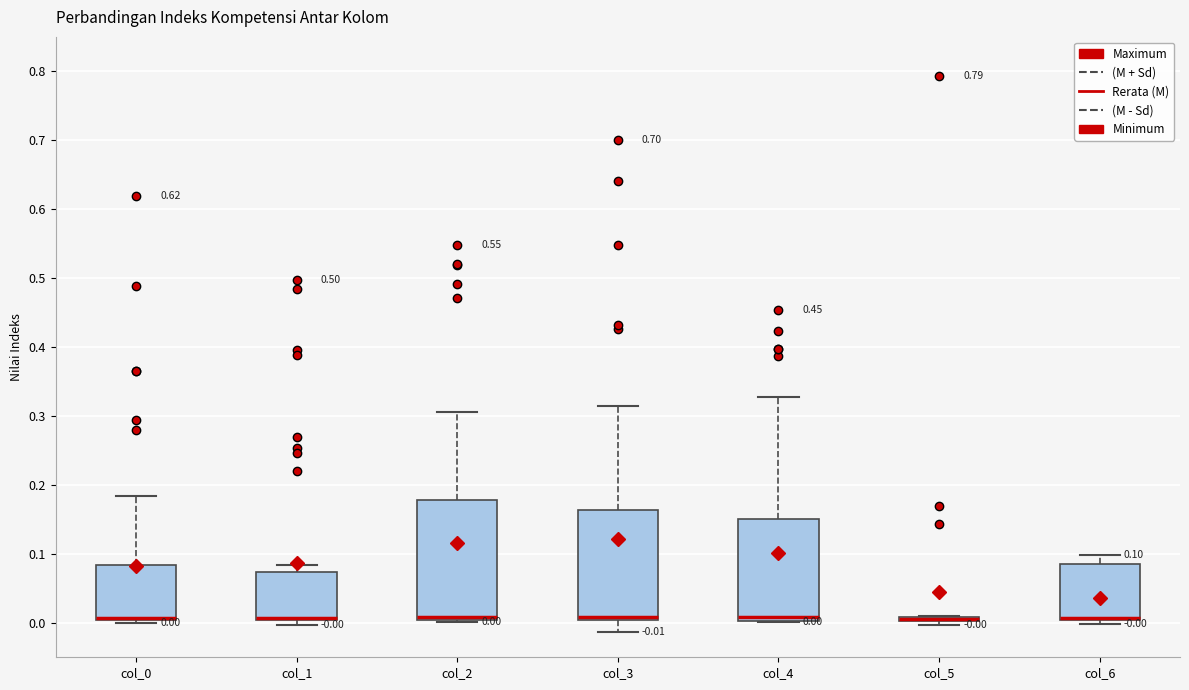

Comparing the boxes themselves (not the whiskers), which one is the tallest?

col_2